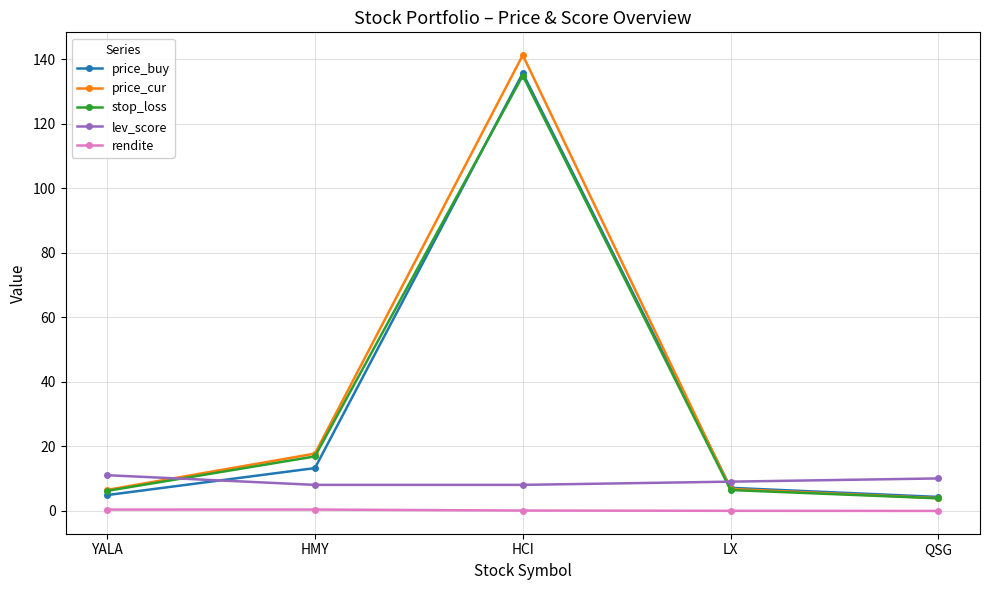

How many series are shown in this chart?

5